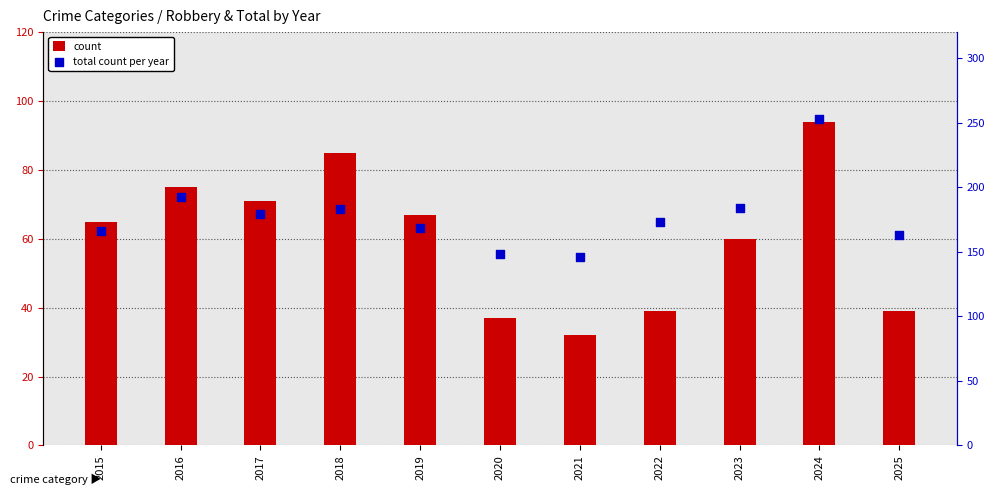

What are all the series names shown in the legend?

count, total count per year